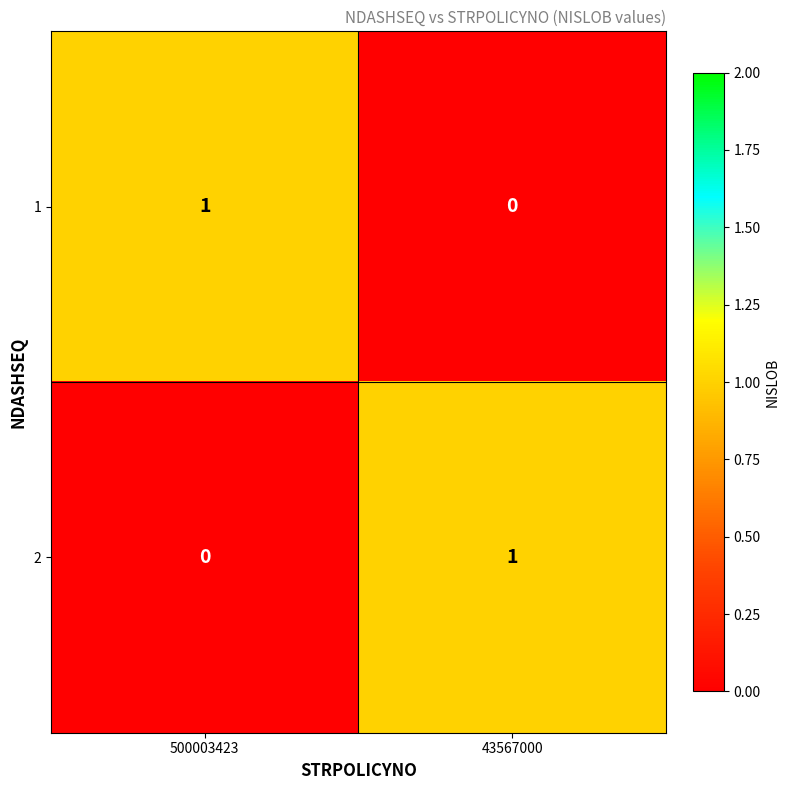

The 2 series shows 2 at 43567000. True or false?

False